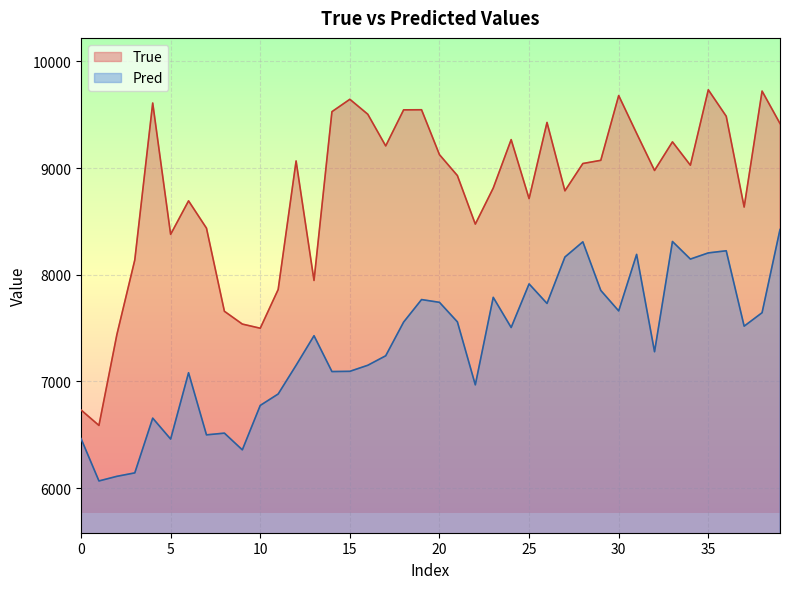

At which label does Pred reach its peak?

39